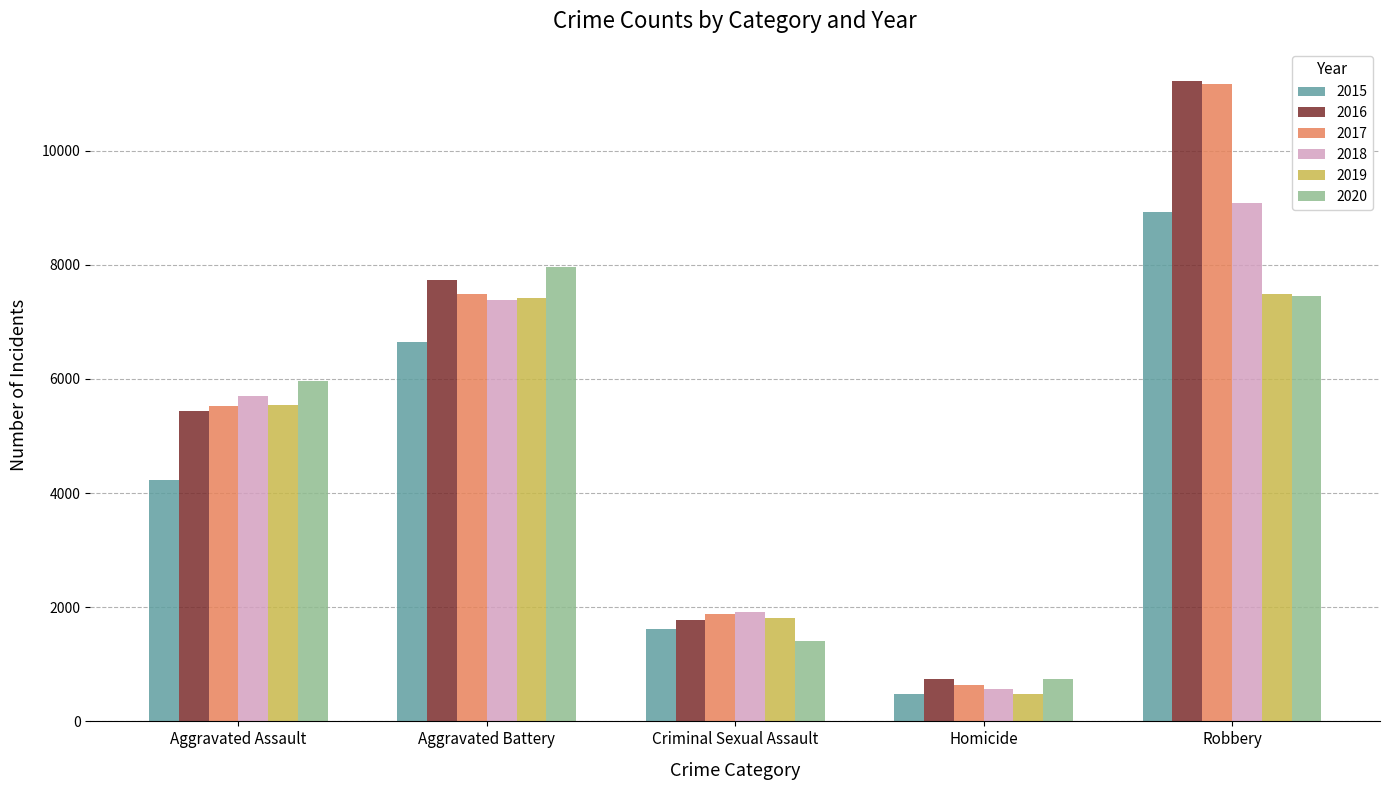

What is the average value of the 2017 series?

5340